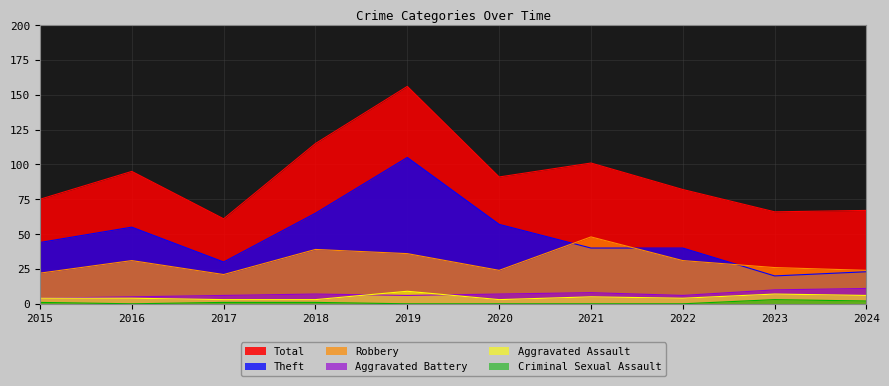

Reading left to right, what are all the values shown in this chart?

Theft: 2015=44	2016=55	2017=30	2018=65	2019=105	2020=57	2021=40	2022=40	2023=20	2024=23
Robbery: 2015=22	2016=31	2017=21	2018=39	2019=36	2020=24	2021=48	2022=31	2023=26	2024=24
Aggravated Battery: 2015=4	2016=5	2017=6	2018=7	2019=6	2020=7	2021=8	2022=6	2023=10	2024=11
Aggravated Assault: 2015=4	2016=4	2017=3	2018=3	2019=9	2020=3	2021=5	2022=4	2023=7	2024=6
Criminal Sexual Assault: 2015=1	2016=0	2017=1	2018=1	2019=0	2020=0	2021=0	2022=0	2023=3	2024=2
Total: 2015=75	2016=95	2017=61	2018=115	2019=156	2020=91	2021=101	2022=82	2023=66	2024=67